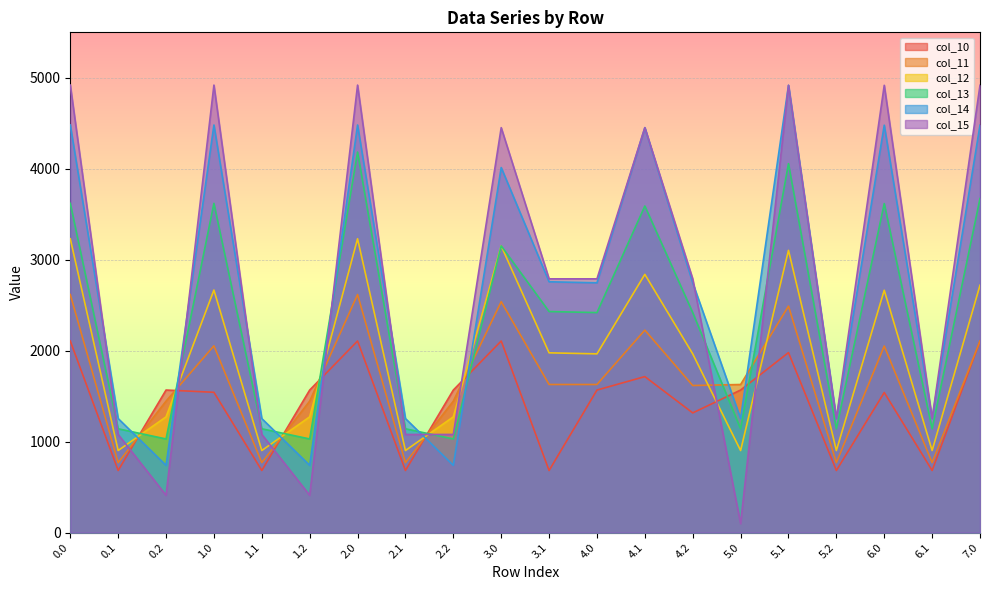

Does the chart display data point markers on the line(s)?

No